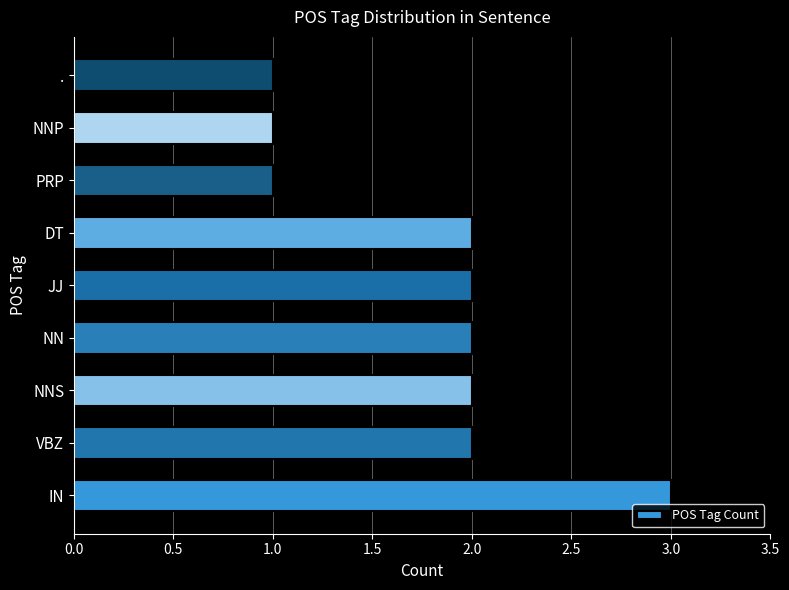

At which category does the chart reach its peak across all series?

IN